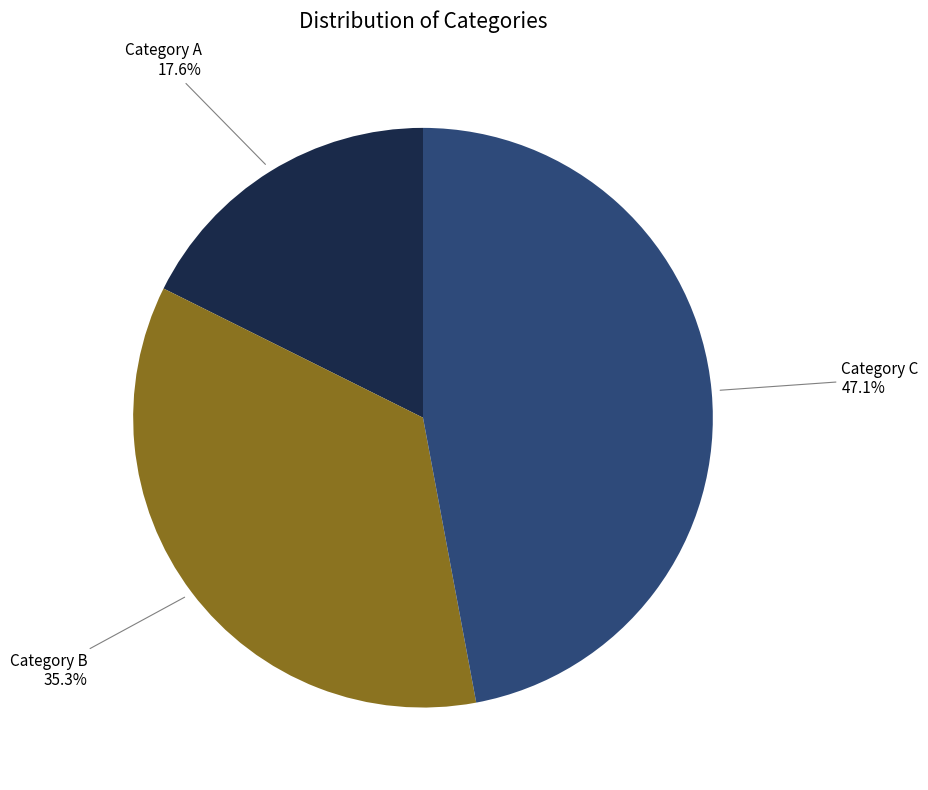

Is Category C the majority of the pie?

No